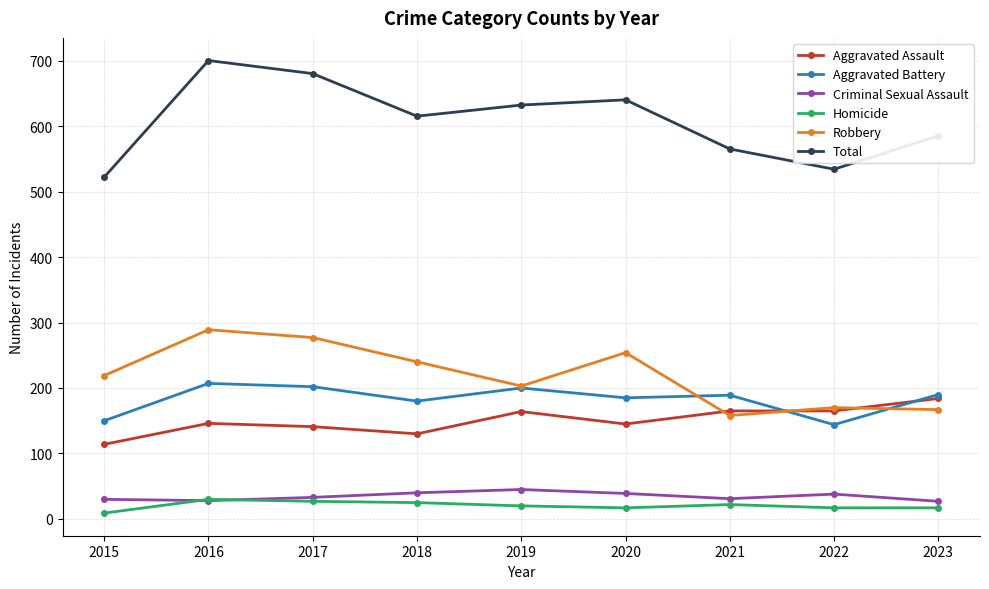

What is the difference between the maximum and minimum values in the Criminal Sexual Assault series?

18